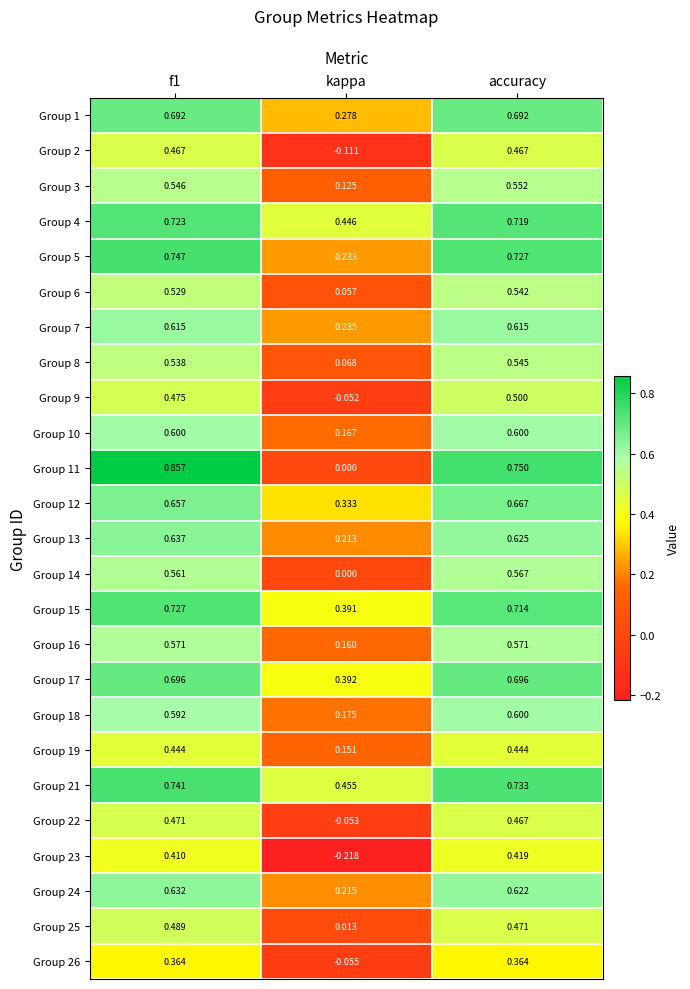

At how many categories does at least one series exceed 0?

3